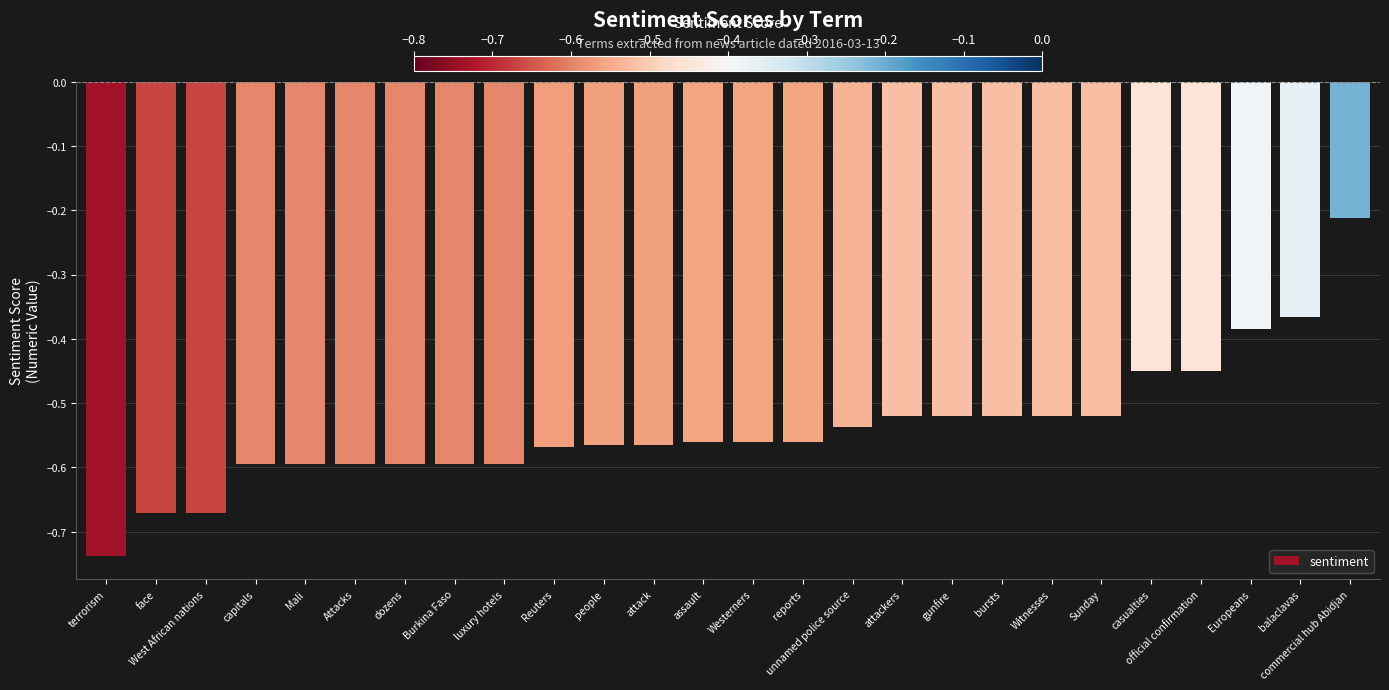

What is the sum of all values?

-14.0